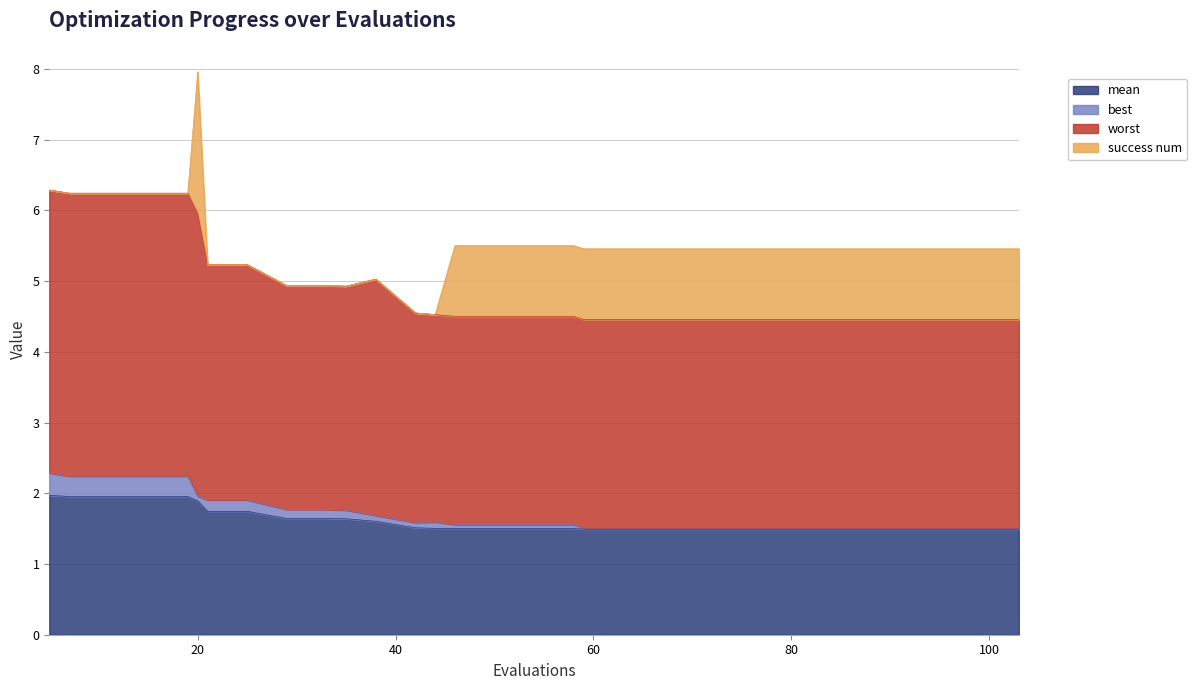

What is the smallest value displayed?

1.5